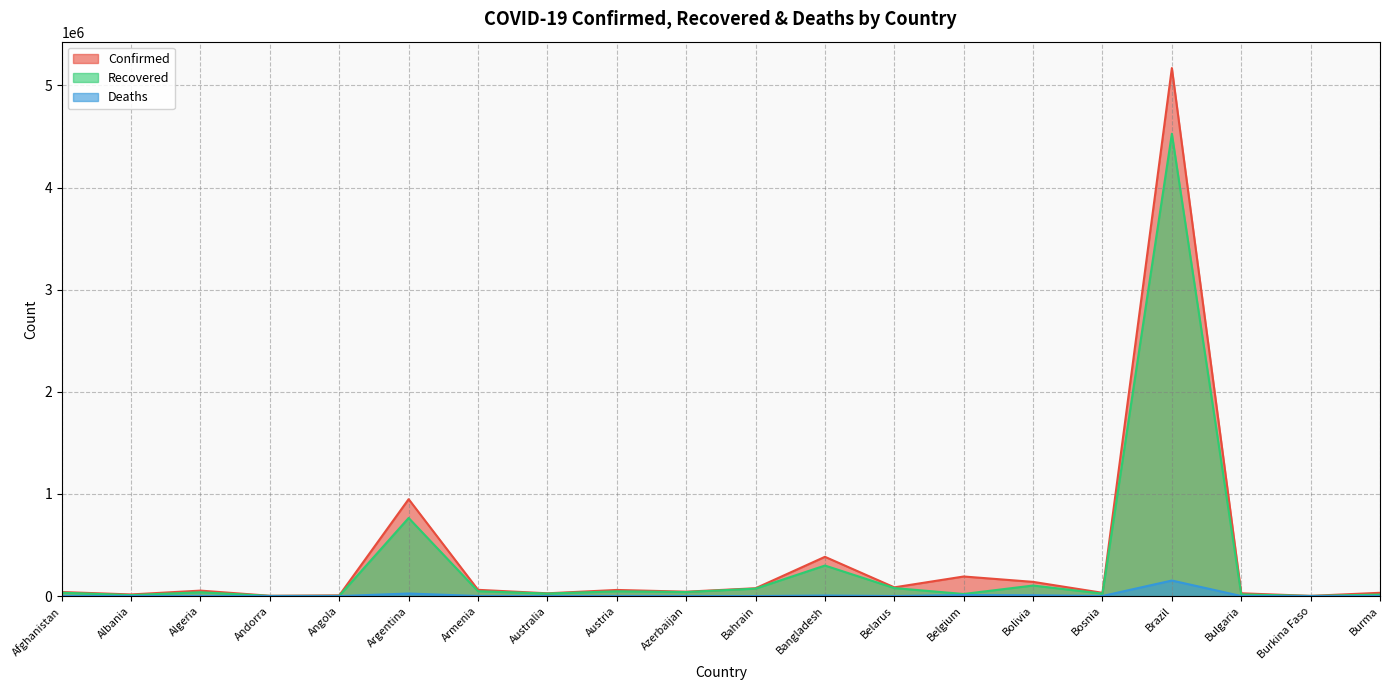

At which label does Deaths reach its peak?

Brazil